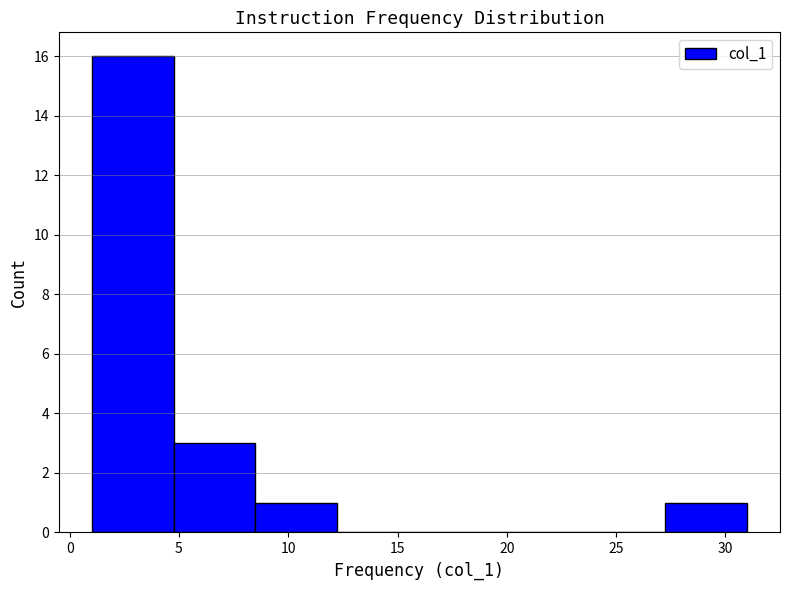

Reading left to right, list every bar in this chart as the range it spans on the x-axis followed by its height. Neither the bar edges nor the heights are printed on the chart, so give them approximately, as read against the axes.

1.00 to 4.75: 16
4.75 to 8.50: 3
8.50 to 12.25: 1
12.25 to 16.00: 0
16.00 to 19.75: 0
19.75 to 23.50: 0
23.50 to 27.25: 0
27.25 to 31.00: 1